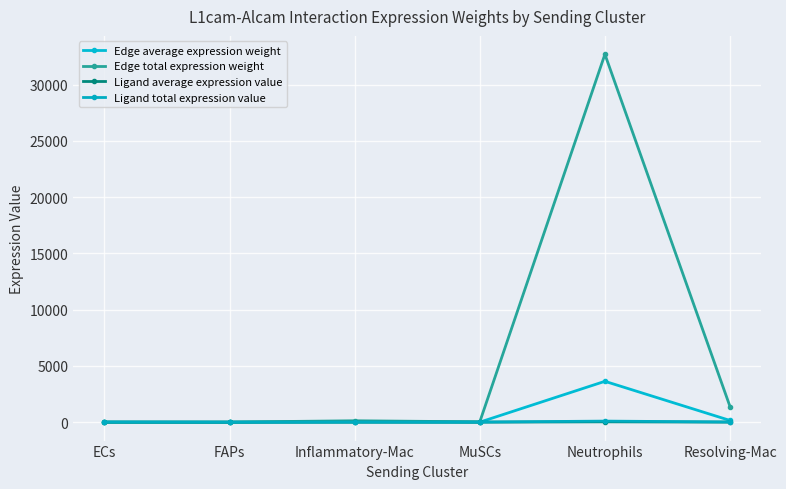

How many values in the Edge average expression weight series are below 14?

3